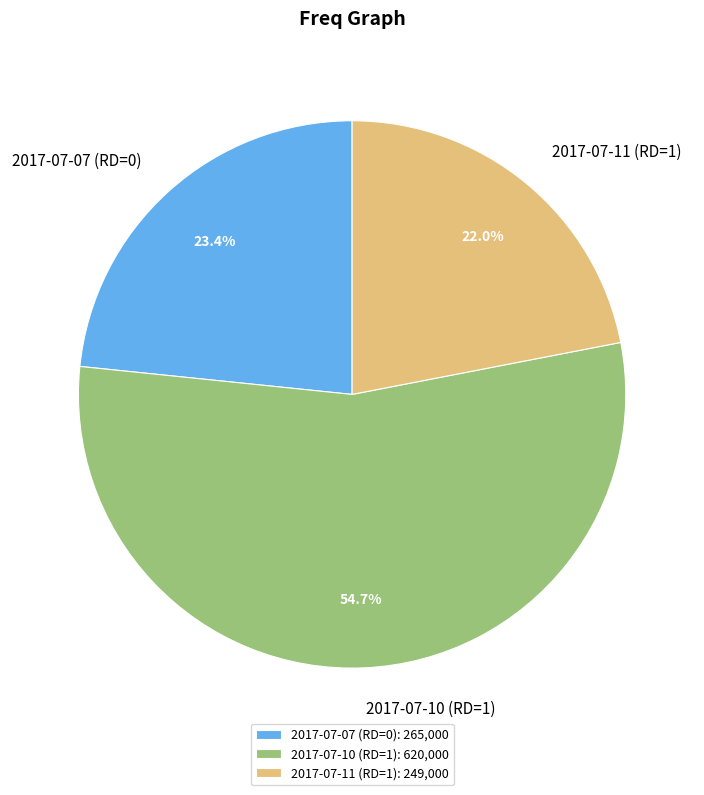

To the nearest percent, what is the combined percentage of 2017-07-10 (RD=1) and 2017-07-11 (RD=1)?

77%